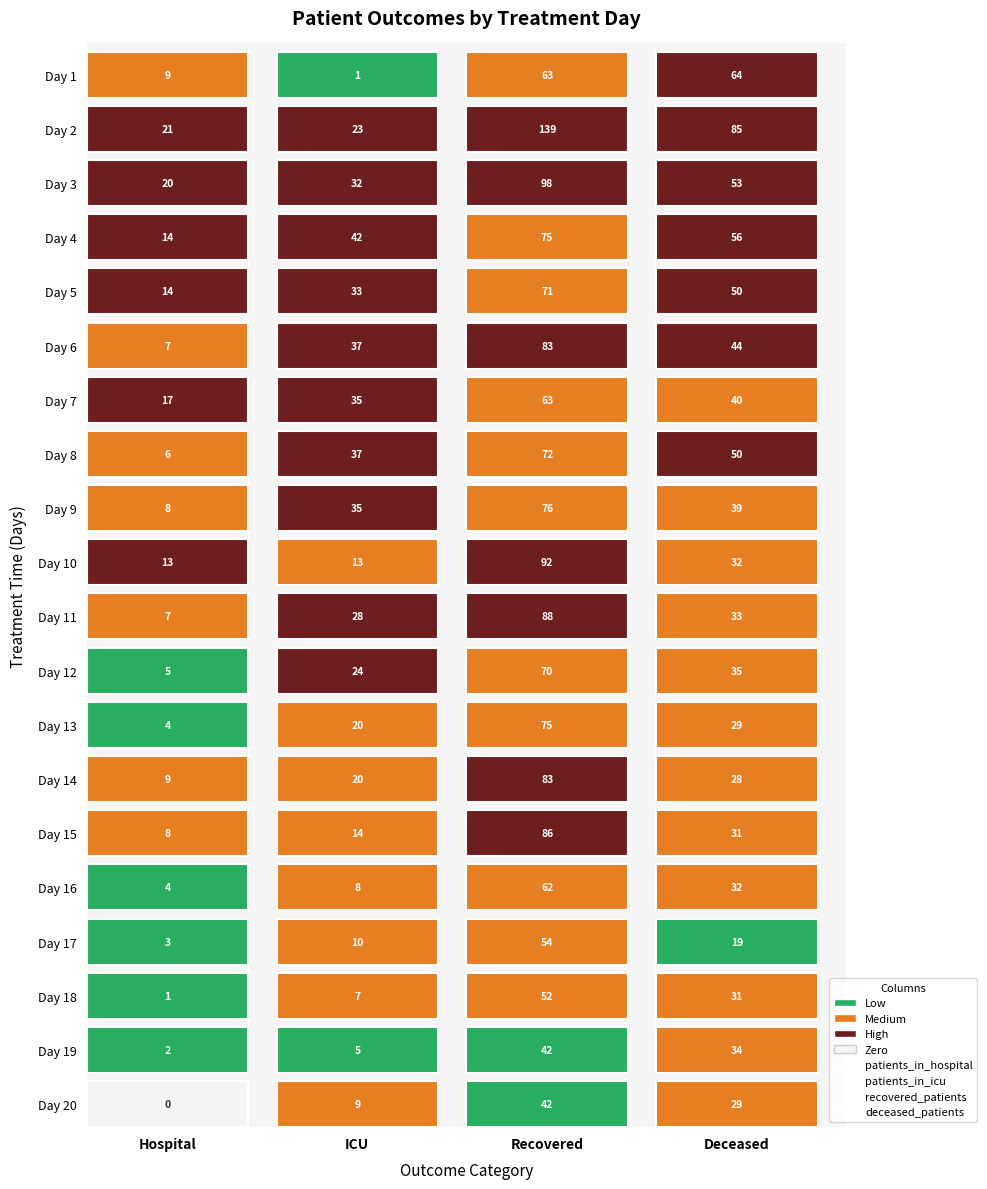

Is it true that 1 equals 3 at 3?

False